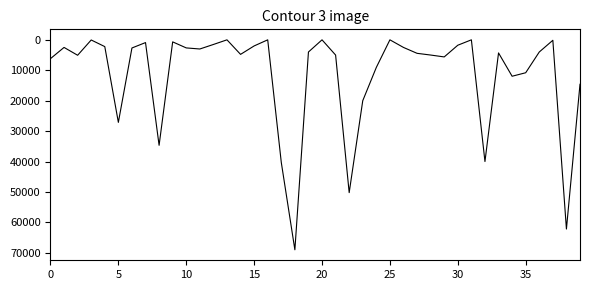

What is the maximum value shown in the chart?

68999.0